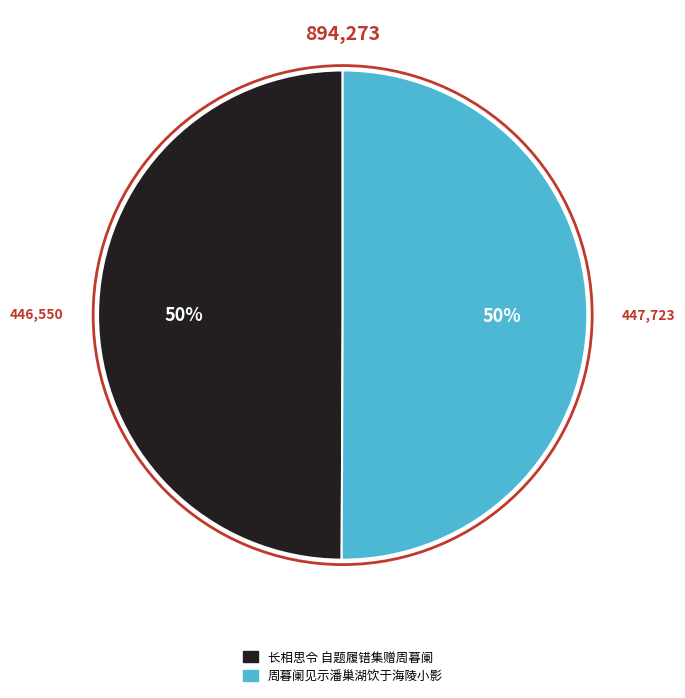

How many segments does this pie chart have?

2